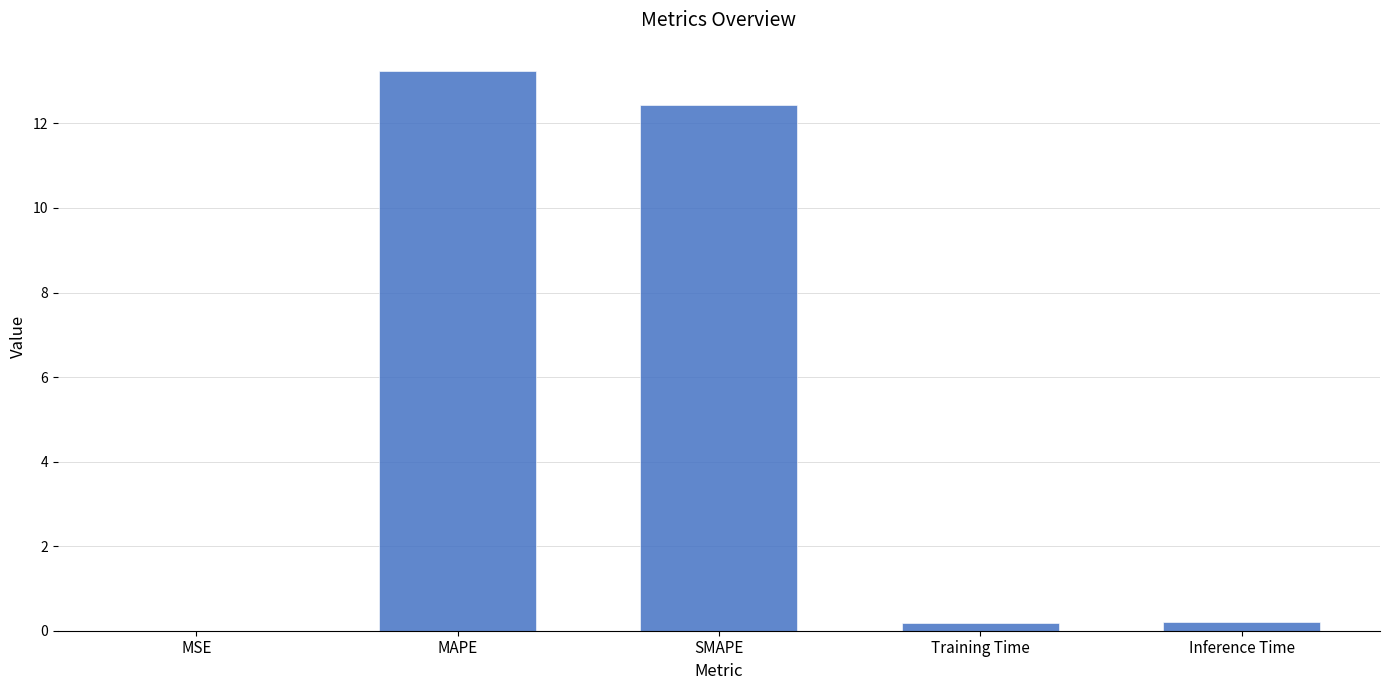

What is the sum of all values?

26.0